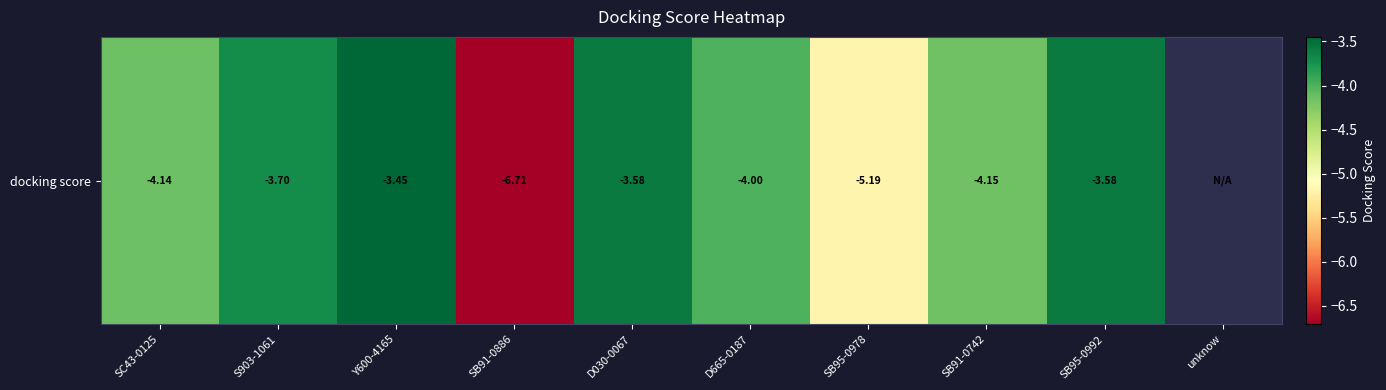

What is the change in value from S903-1061 to Y600-4165?

+0.3